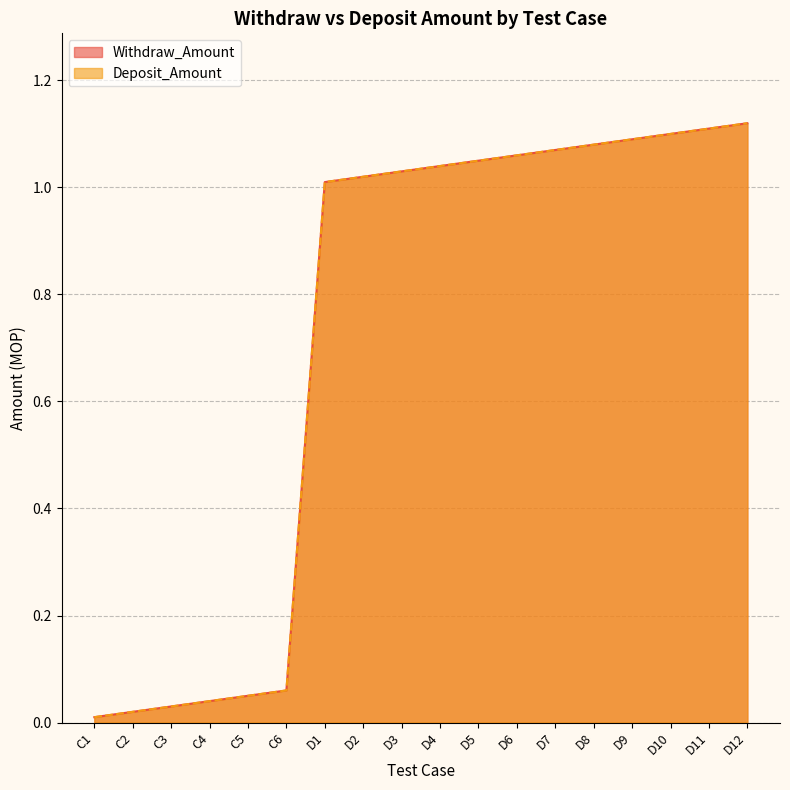

What is the sum of the Withdraw_Amount values at D12 and C5?

1.2